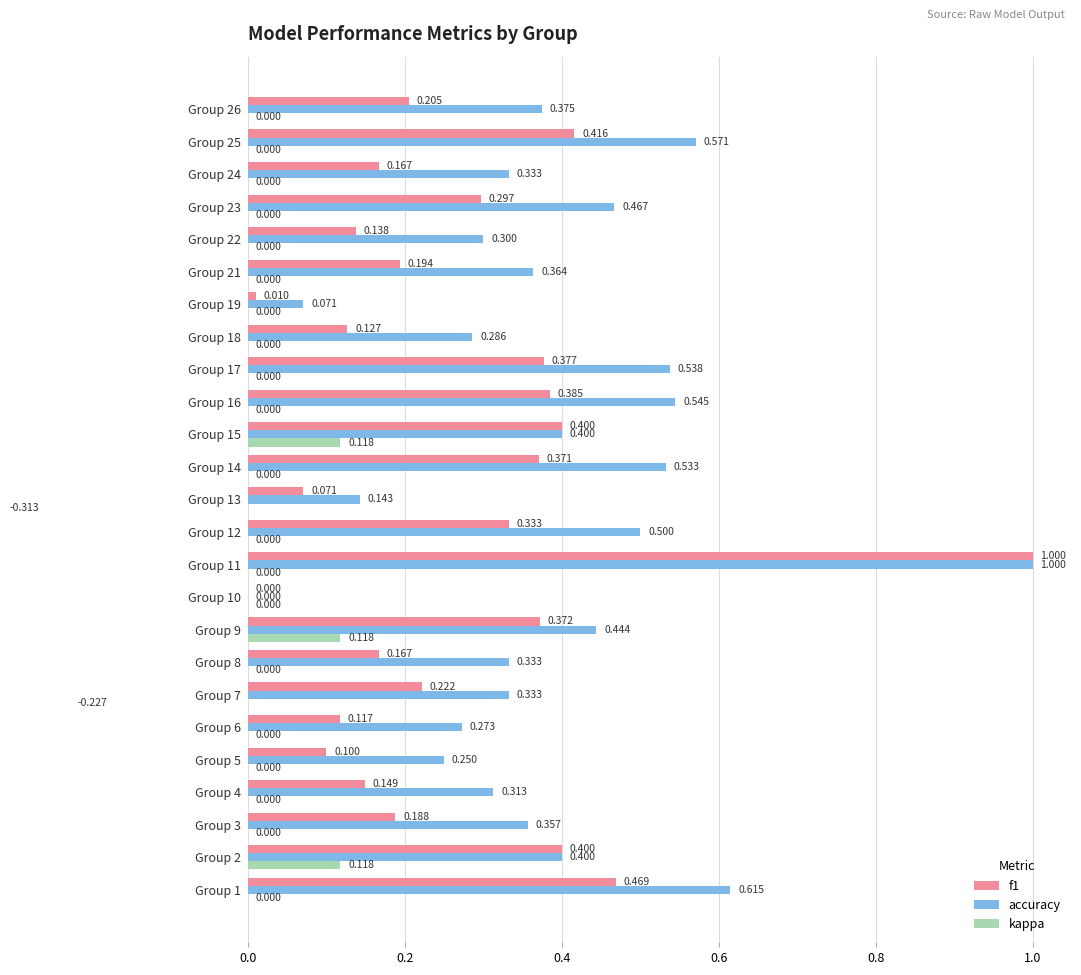

Between Group 4 and Group 12, which series saw the biggest shift?

accuracy